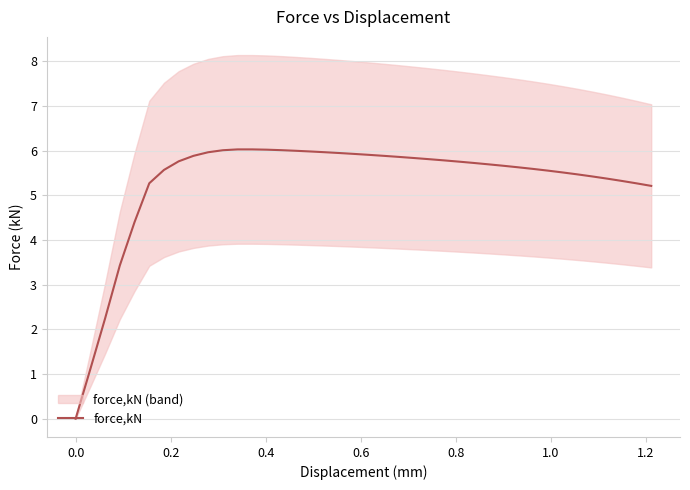

True or false: there are more than 0 points higher than both neighbors.

True